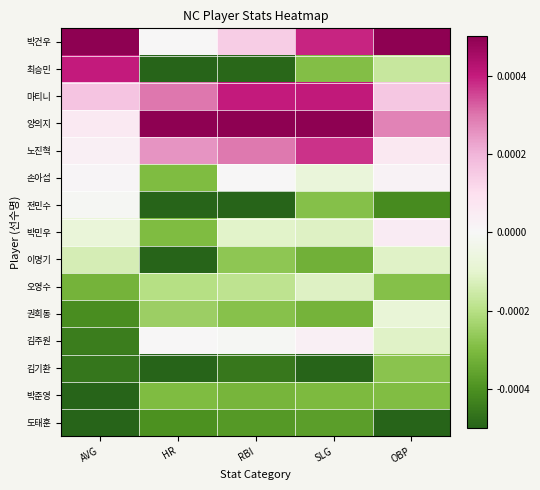

Between RBI and AVG, which is larger?

AVG